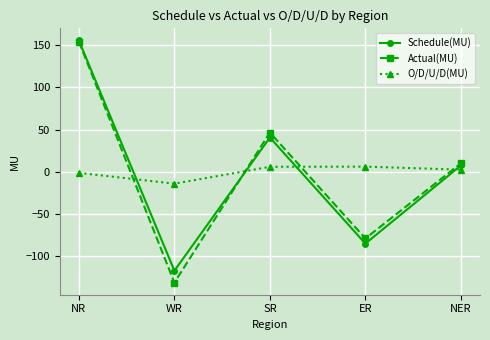

What is the label of the 1st point from the left?

NR